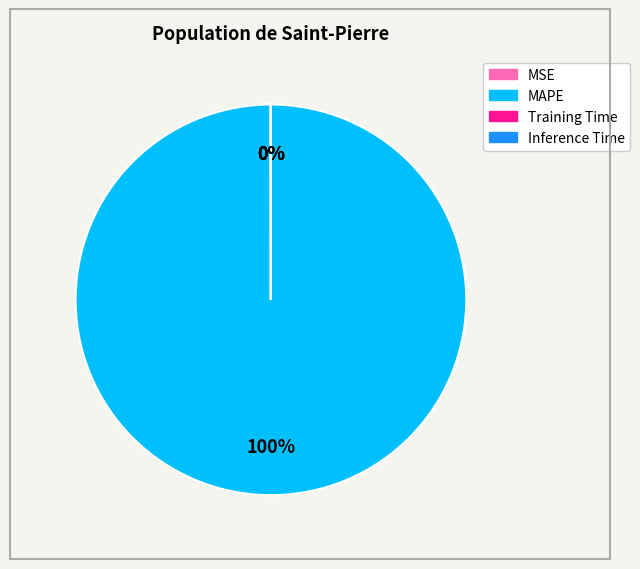

Which category accounts for the majority?

MAPE